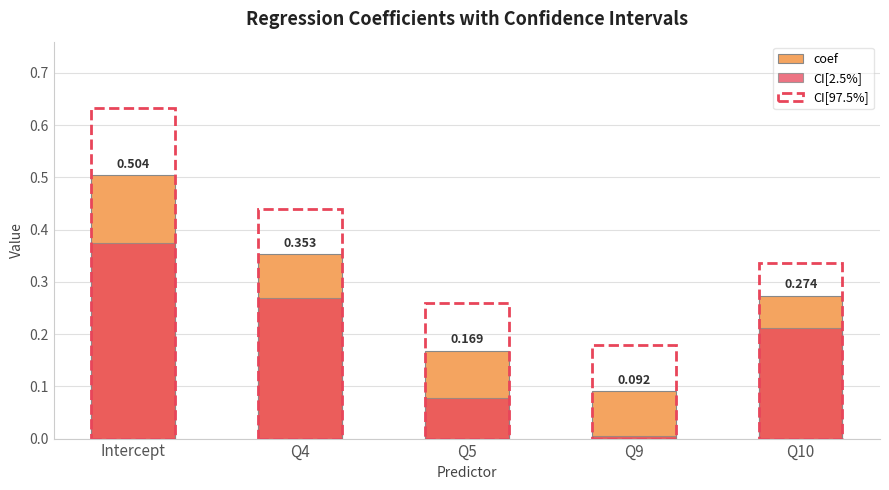

What is the label of the 3rd bar from the left?

Q5